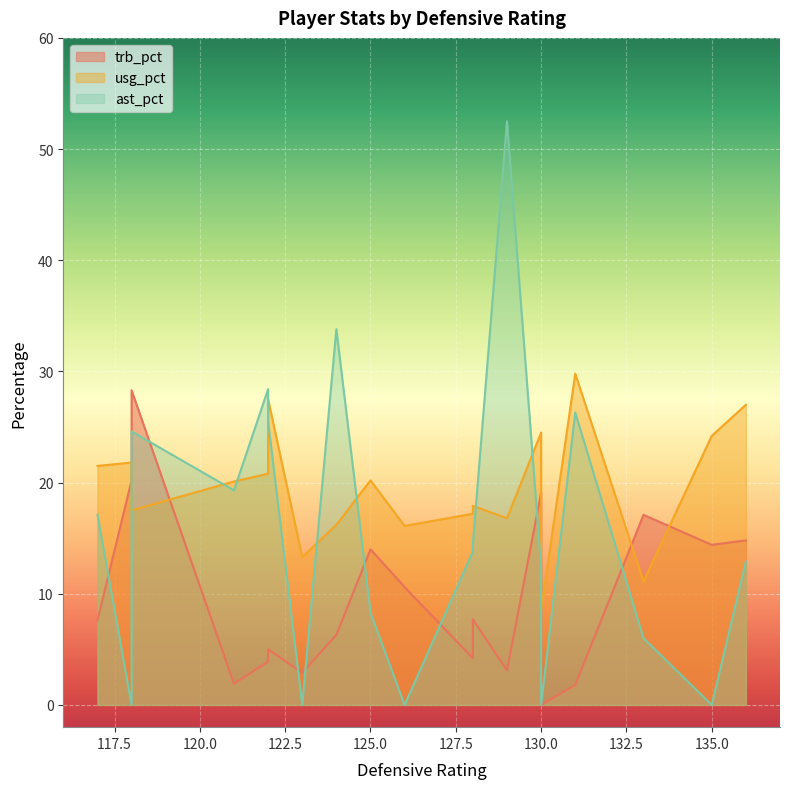

Where do ast_pct and usg_pct first cross each other?

118 and 118